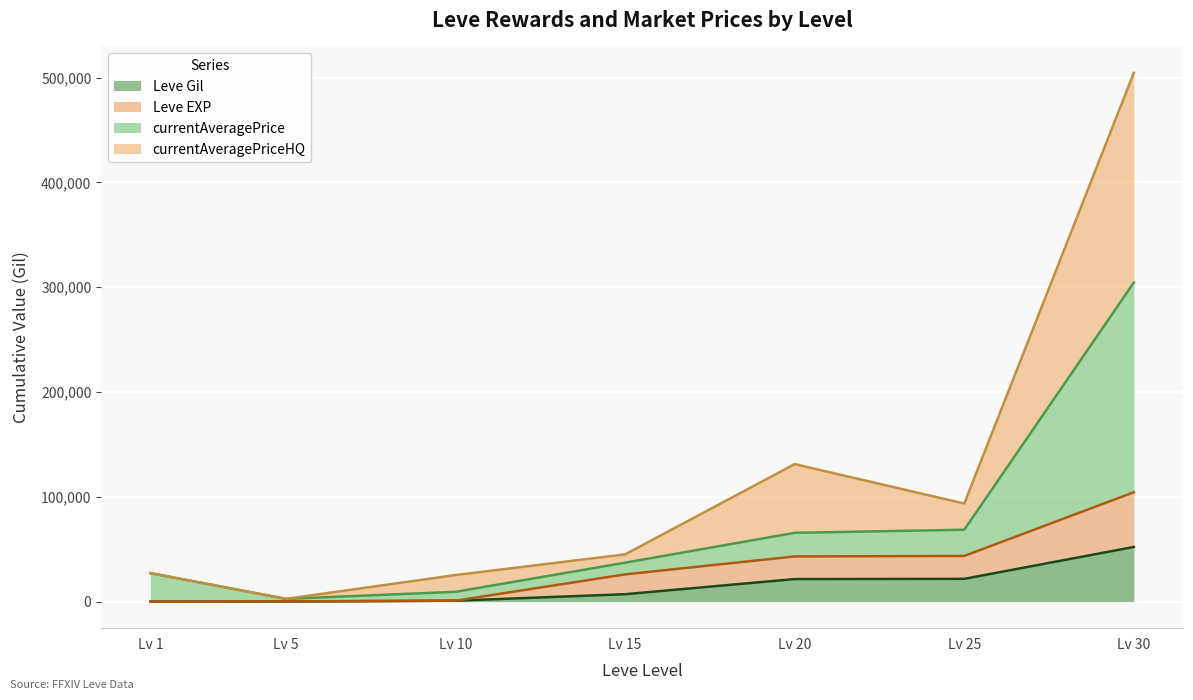

At which category is the sum across all series the highest?

Lv 30